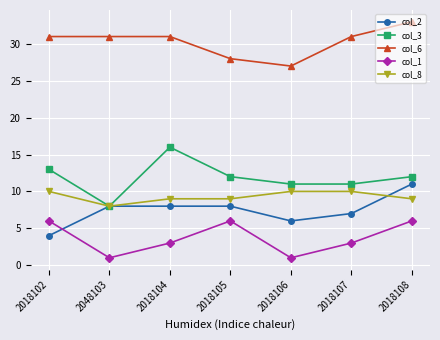

What is the difference between the col_1 values at 2018104 and 2018108?

3